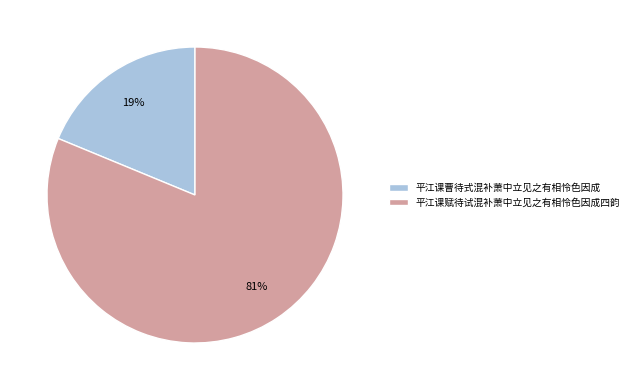

Do 平江课曹待式混补萧中立见之有相怜色因成 and 平江课赋待试混补萧中立见之有相怜色因成四韵 together represent more than half of the pie?

Yes